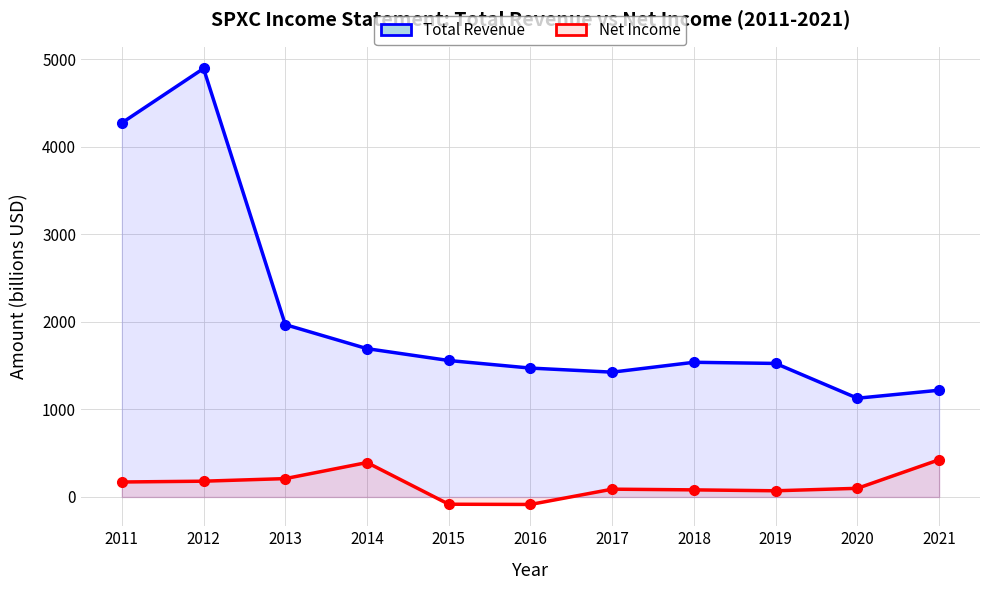

How many categories are shown in the chart?

11